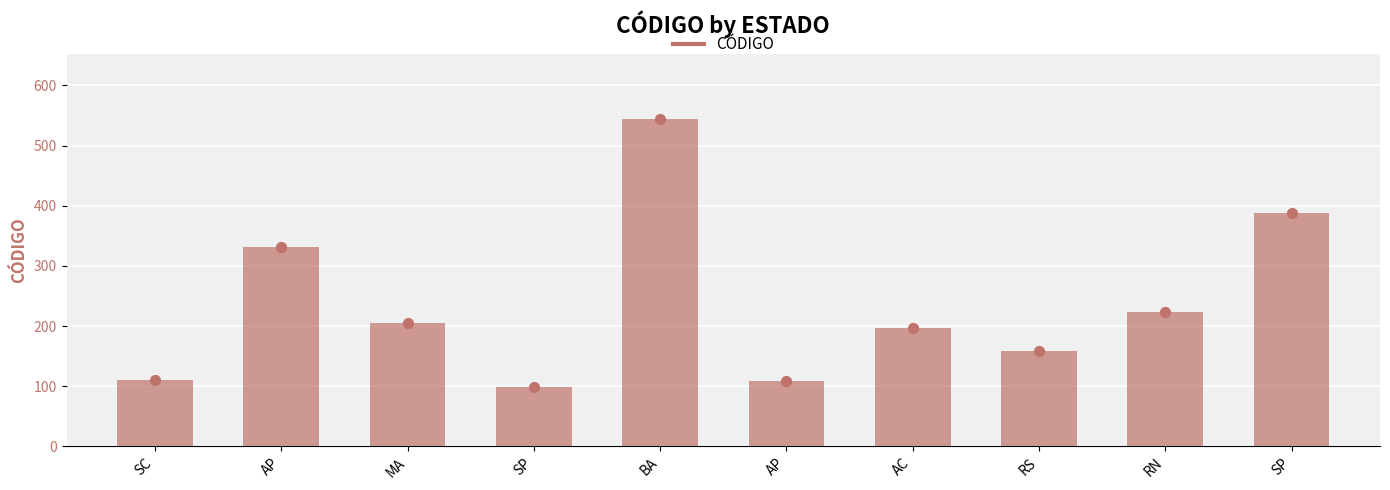

What is the change in value from BA to SP?

-156